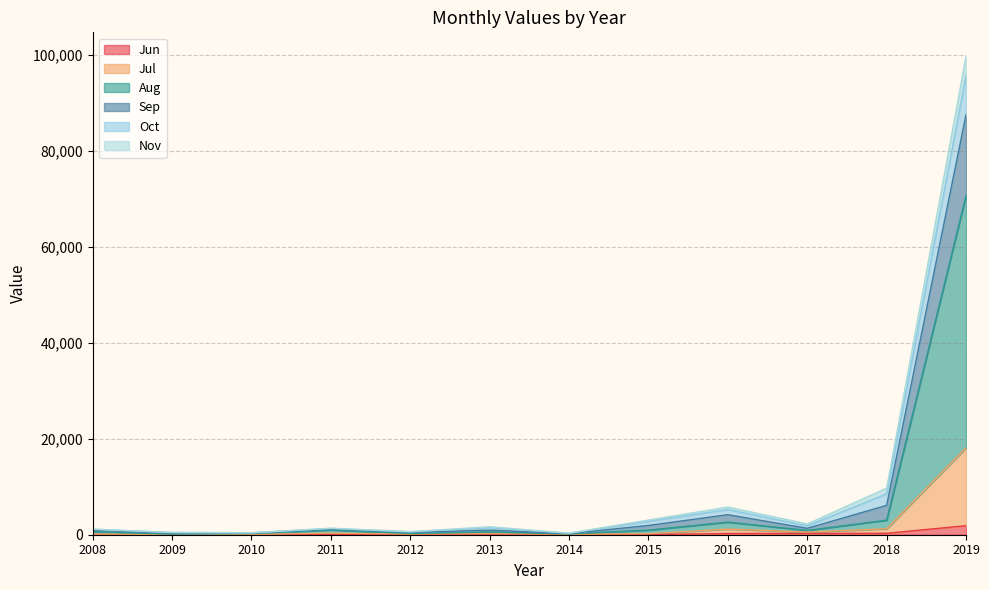

The value of Jun at 2010 is 0. True or false?

True